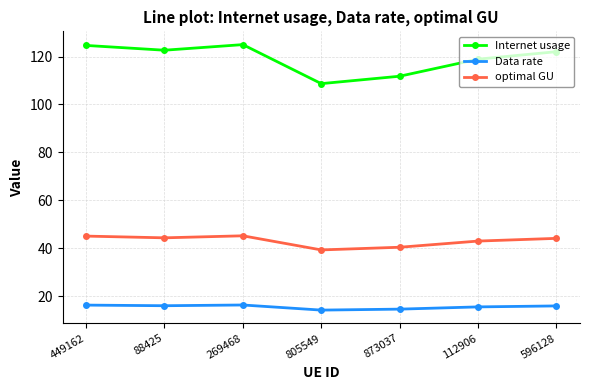

Is the value of optimal GU at 805549 greater than the value of Internet usage at 88425?

No